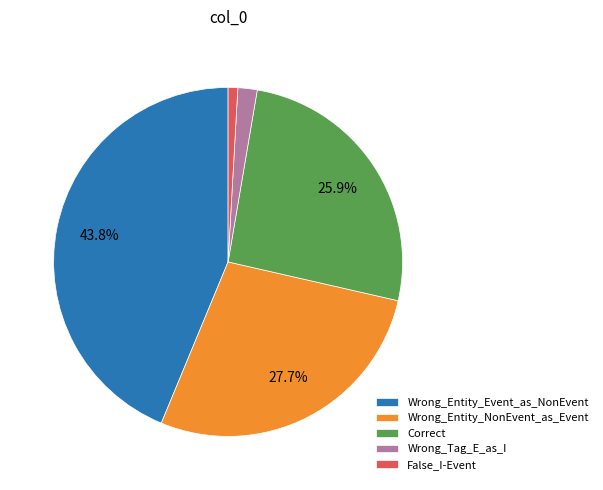

How many segments does this pie chart have?

5